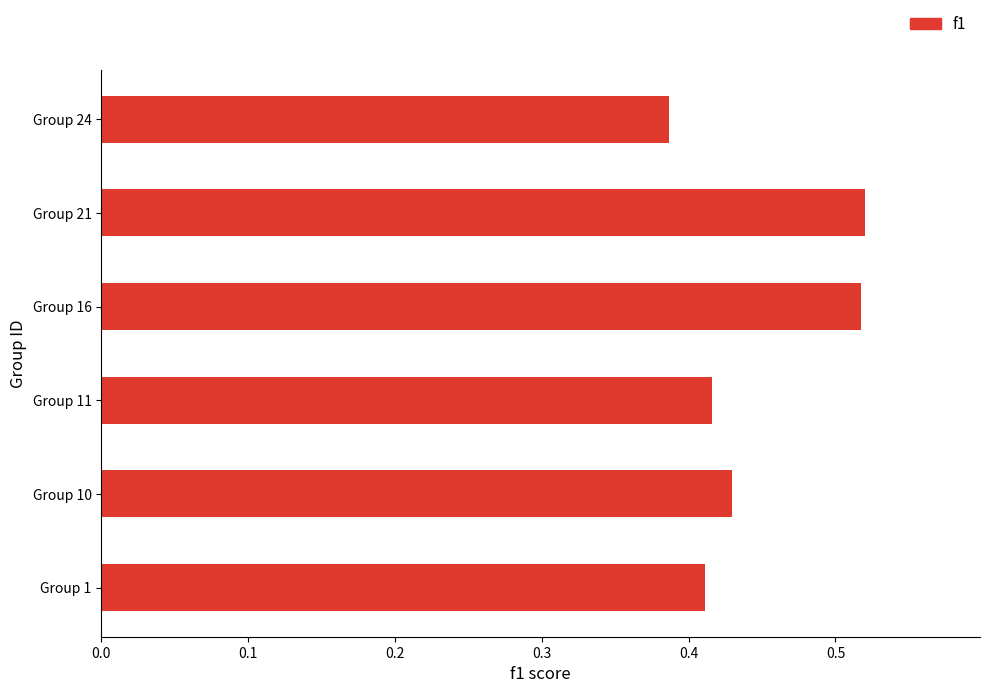

Which category has the lowest value across all series?

Group 24